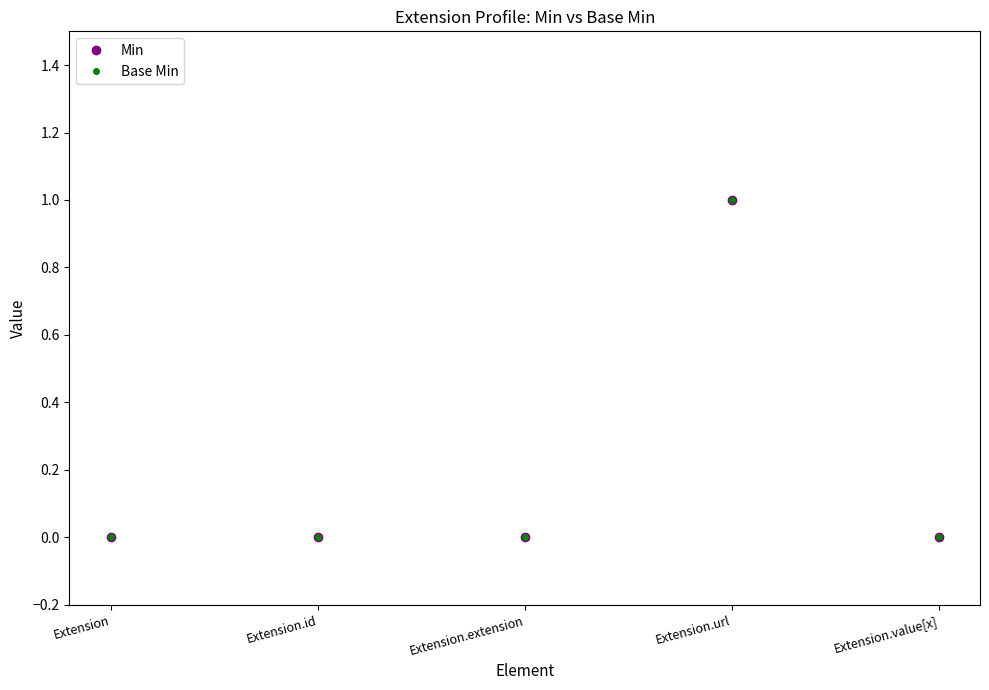

Which series changed the most between Extension and Extension.url?

Min